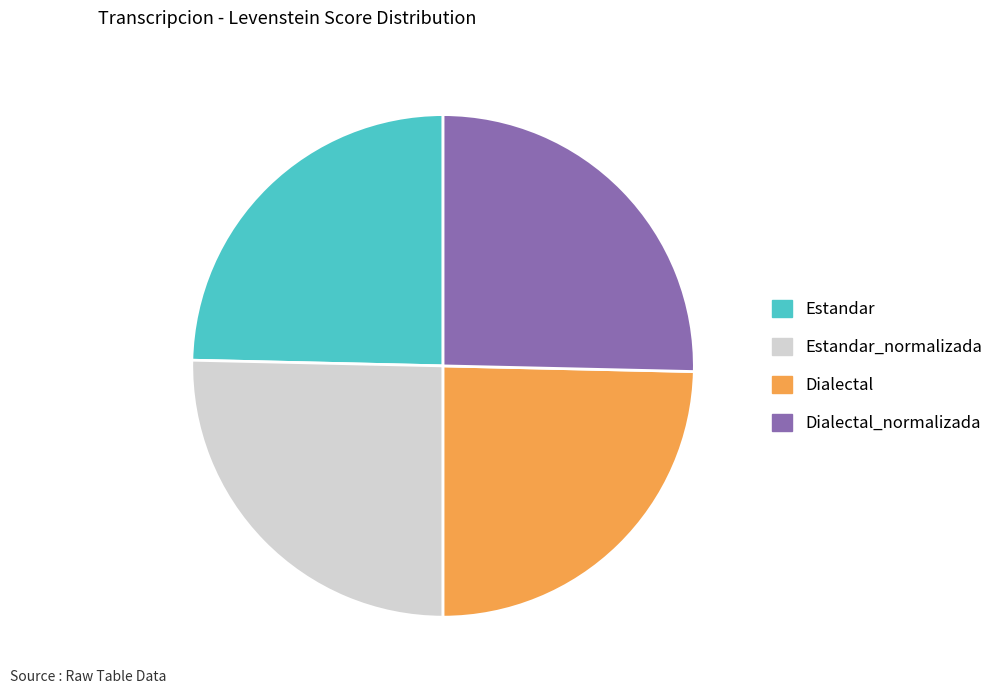

Is there a majority slice in this chart?

No